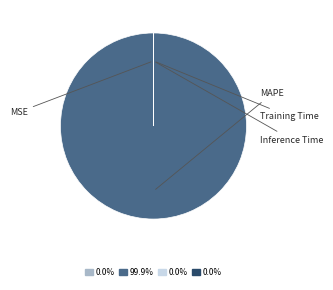

Count the number of slices in the pie.

4